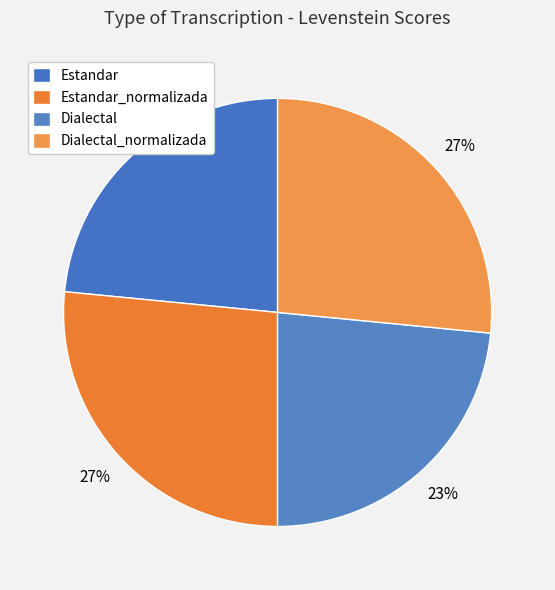

To the nearest percent, what percentage of the pie is Estandar?

23%